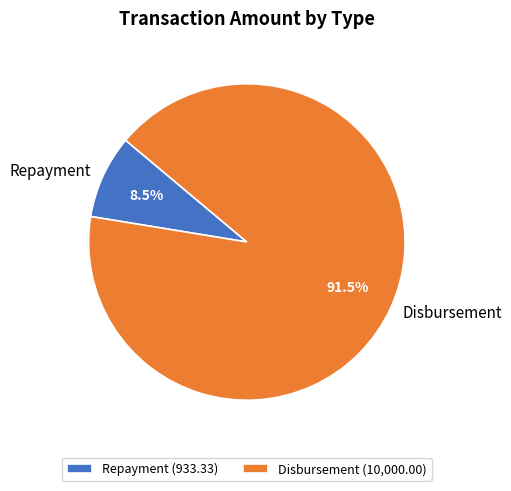

Combined, do Repayment and Disbursement account for over 50%?

Yes